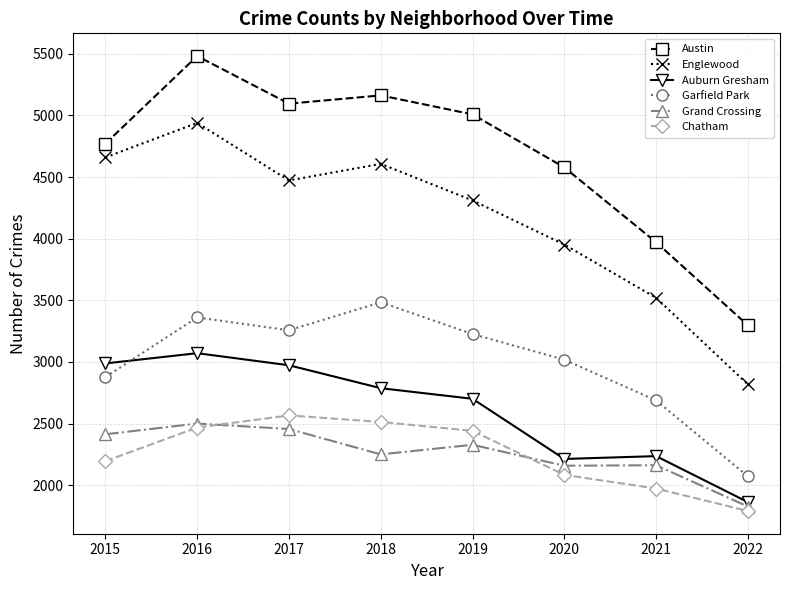

Which category has the lowest value across all series?

2022